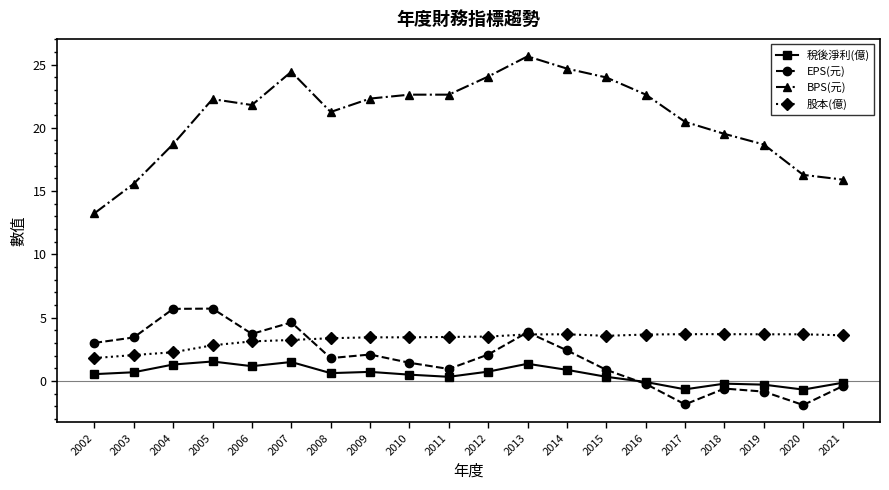

What is the average value of the 稅後淨利(億) series?

0.5